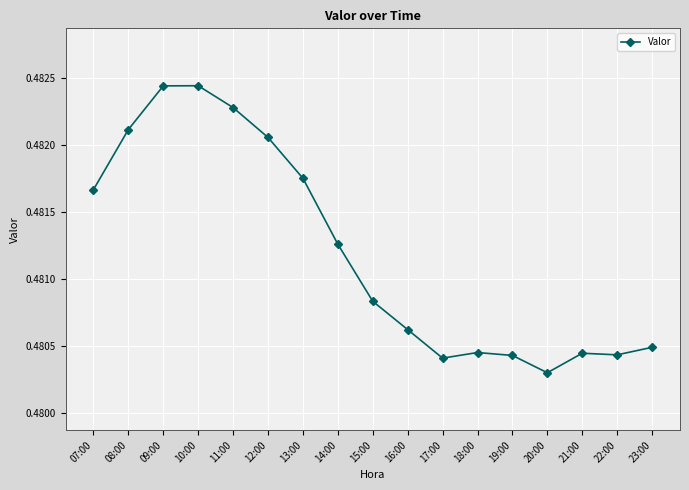

True or false: the data has more than 0 interior local peaks.

True